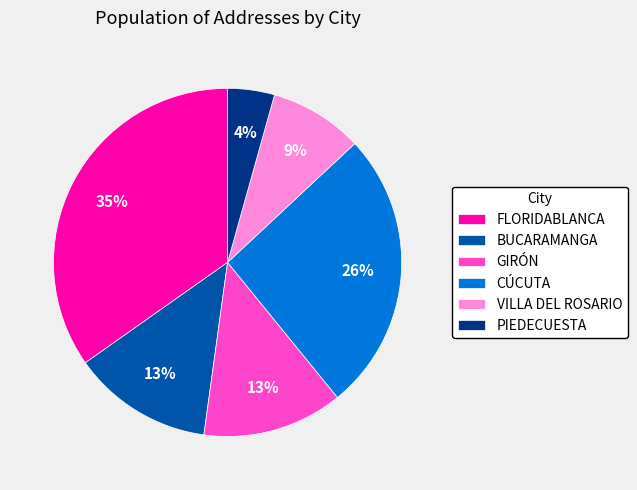

Is it true that VILLA DEL ROSARIO is 1% of the pie?

False